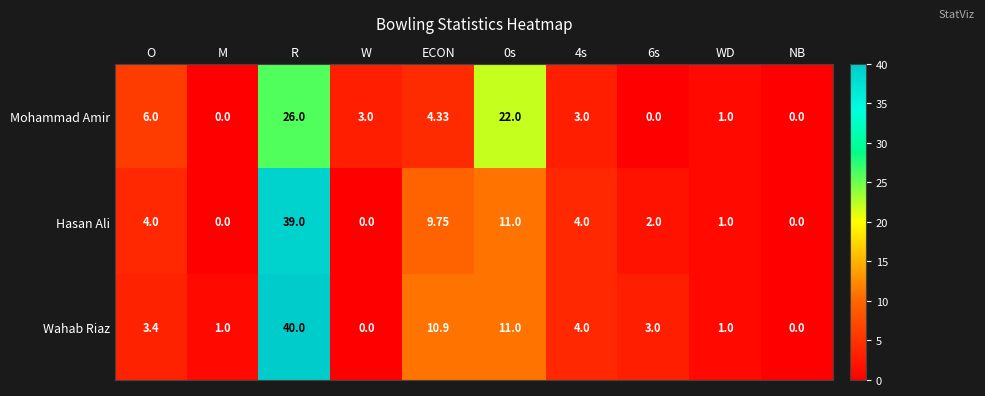

Which series has the largest total across all categories?

Wahab Riaz